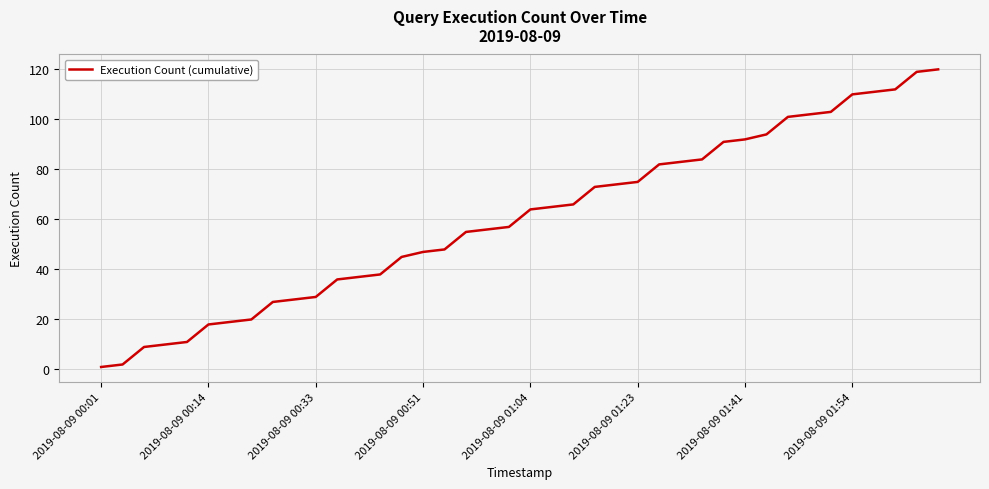

What is the greatest value displayed?

120